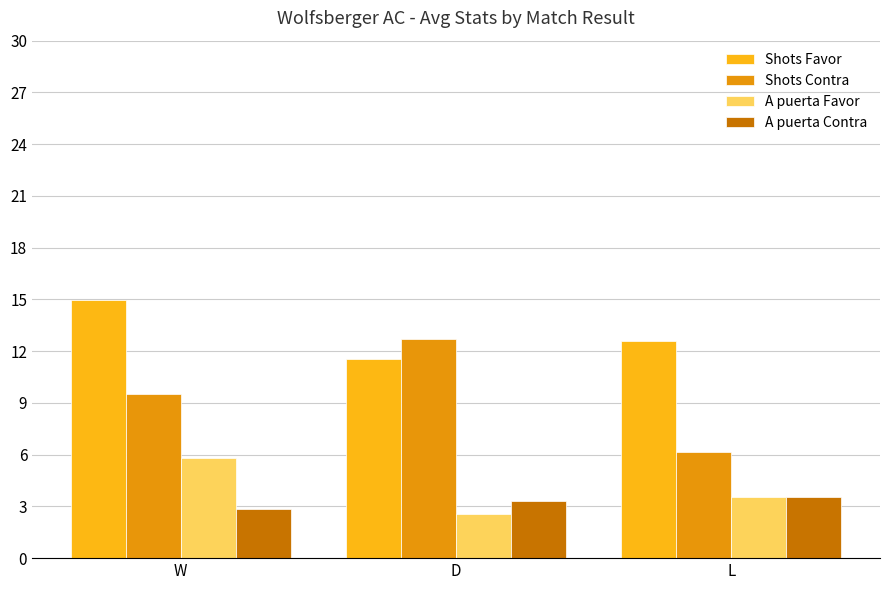

Count the number of categories in the chart.

3